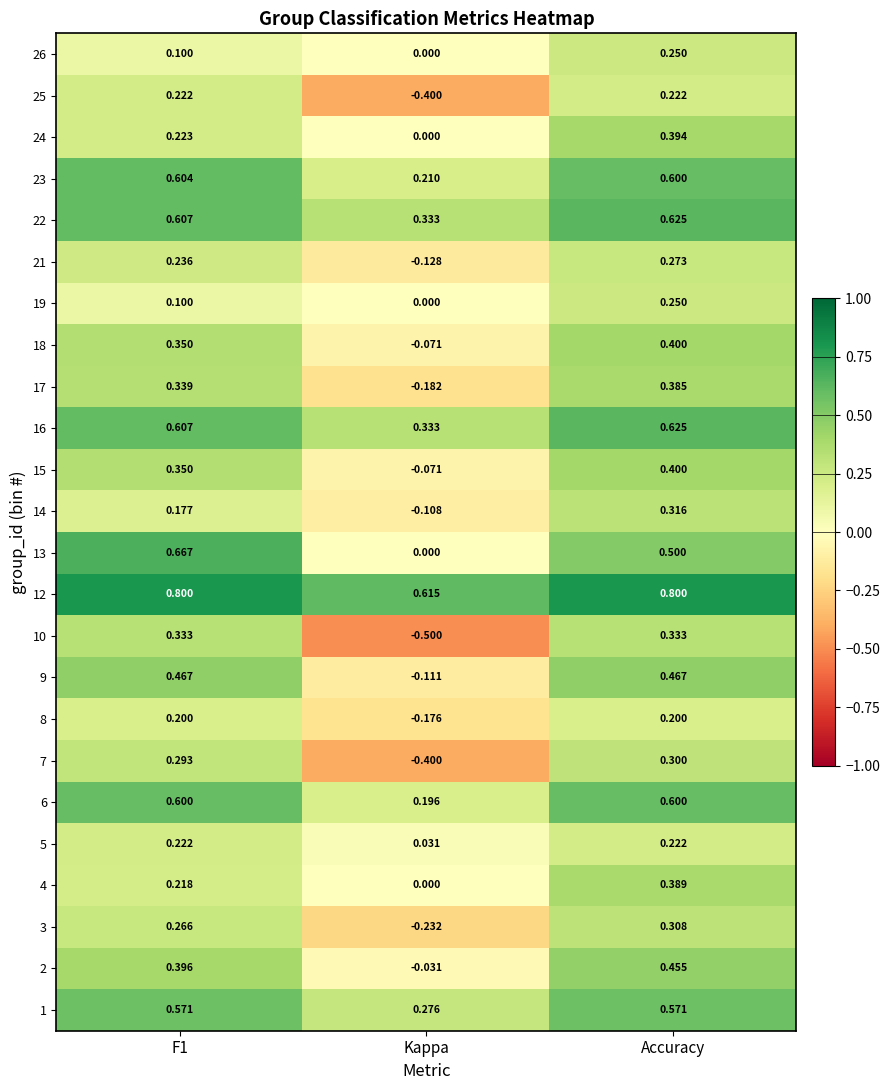

At which label is 16 closest to 0?

Kappa